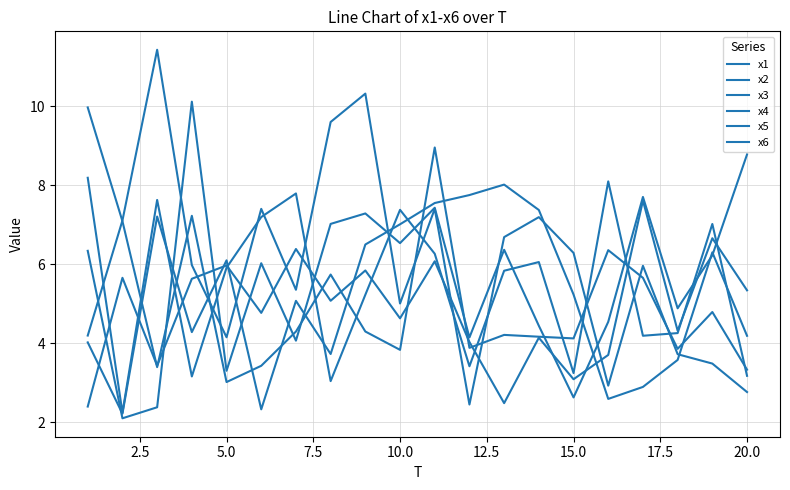

Is this an area chart (filled region under the line)?

No